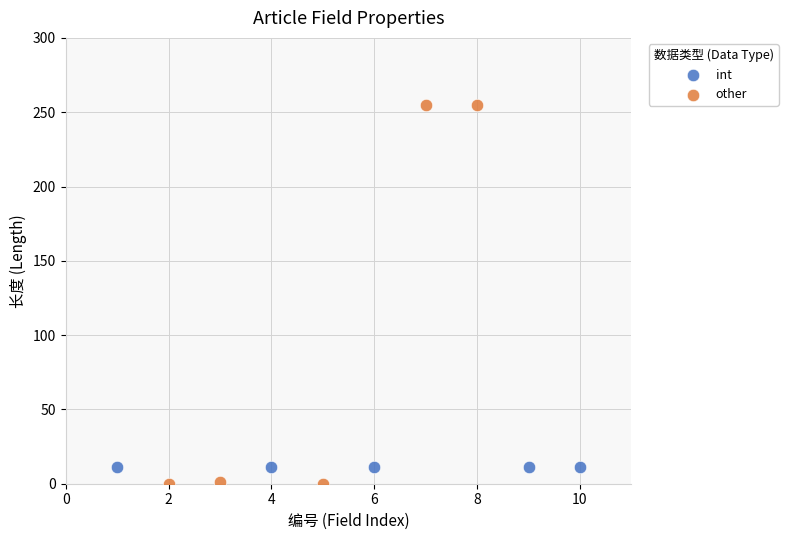

Which series reaches the maximum Y coordinate?

other